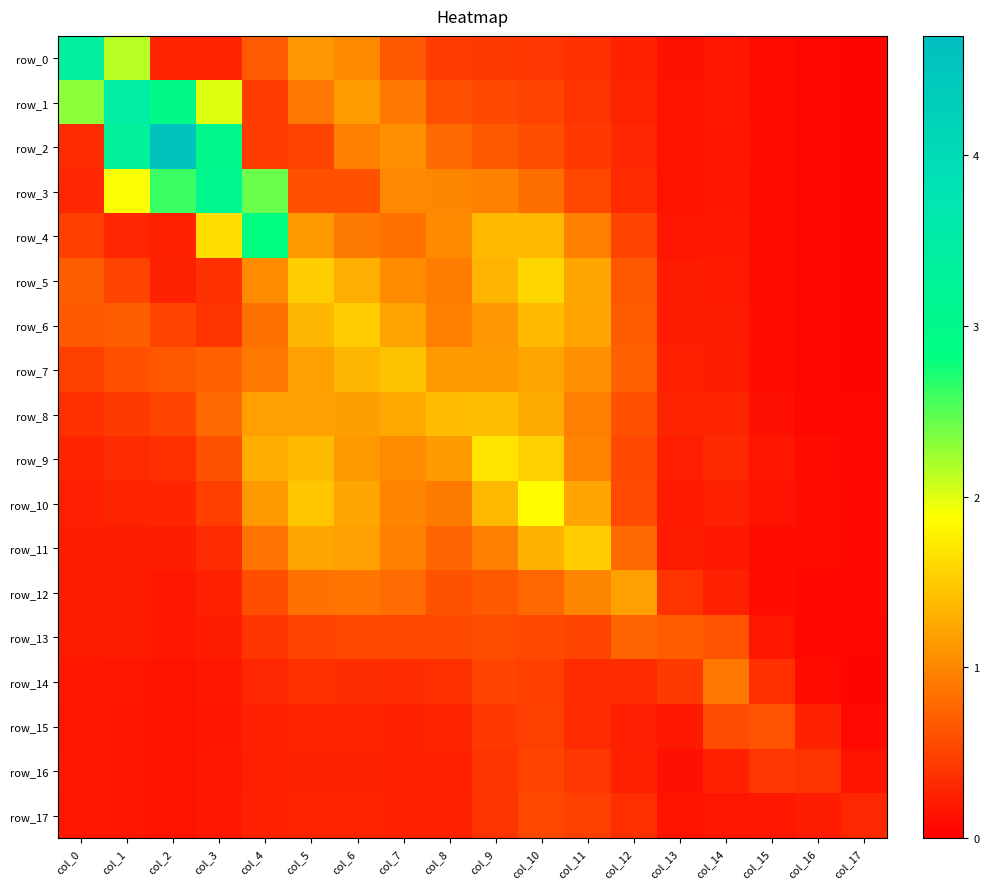

Rank the series by their maximum value, from highest to lowest.

row_2, row_1, row_0, row_3, row_4, row_10, row_9, row_5, row_11, row_6, row_7, row_8, row_12, row_14, row_13, row_15, row_17, row_16